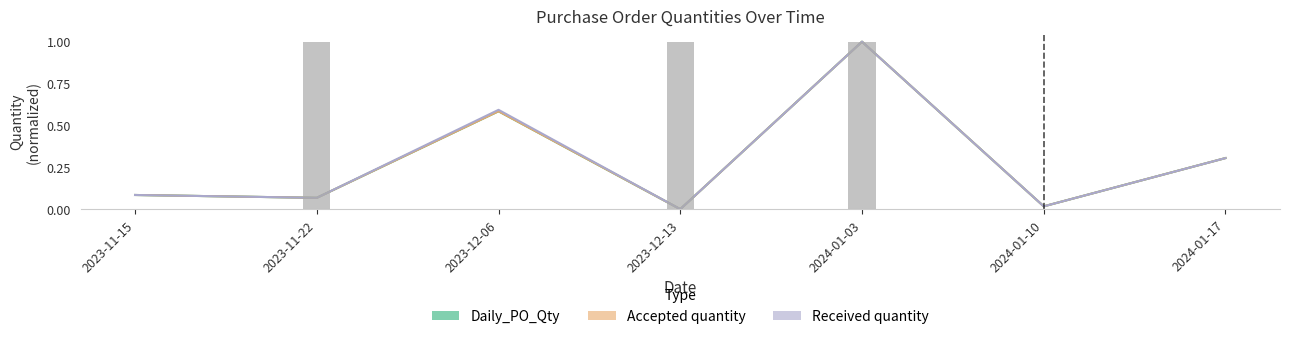

What are all the series names shown in the legend?

Daily_PO_Qty, Accepted quantity, Received quantity